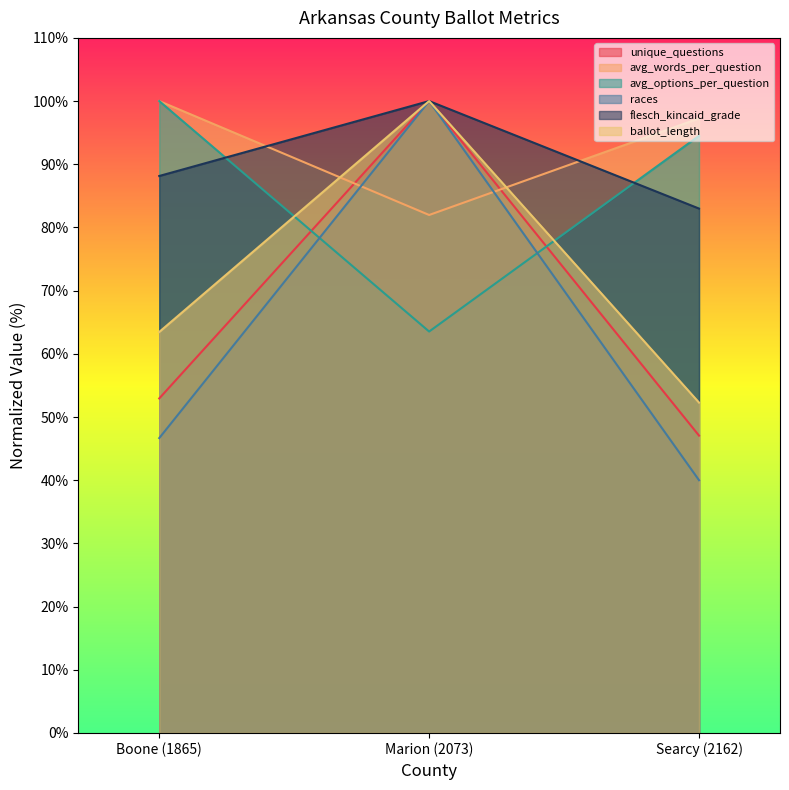

How many data points in avg_words_per_question are above 97?

2